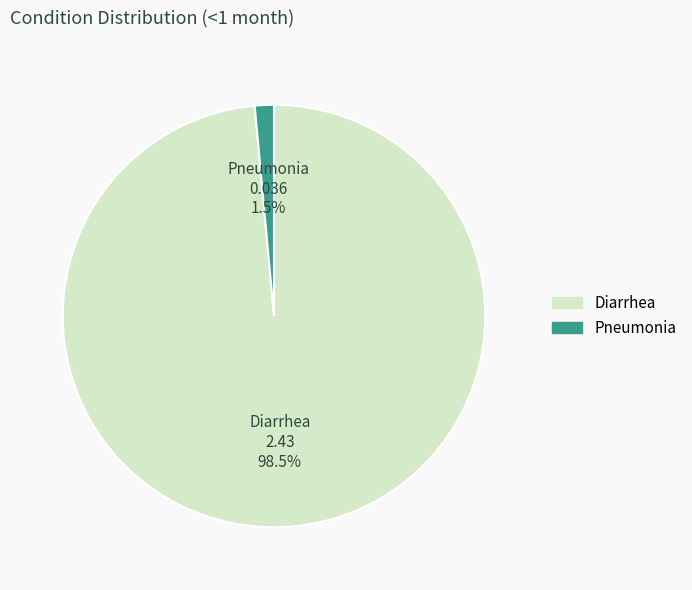

Rank the categories by value from lowest to highest.

Pneumonia, Diarrhea